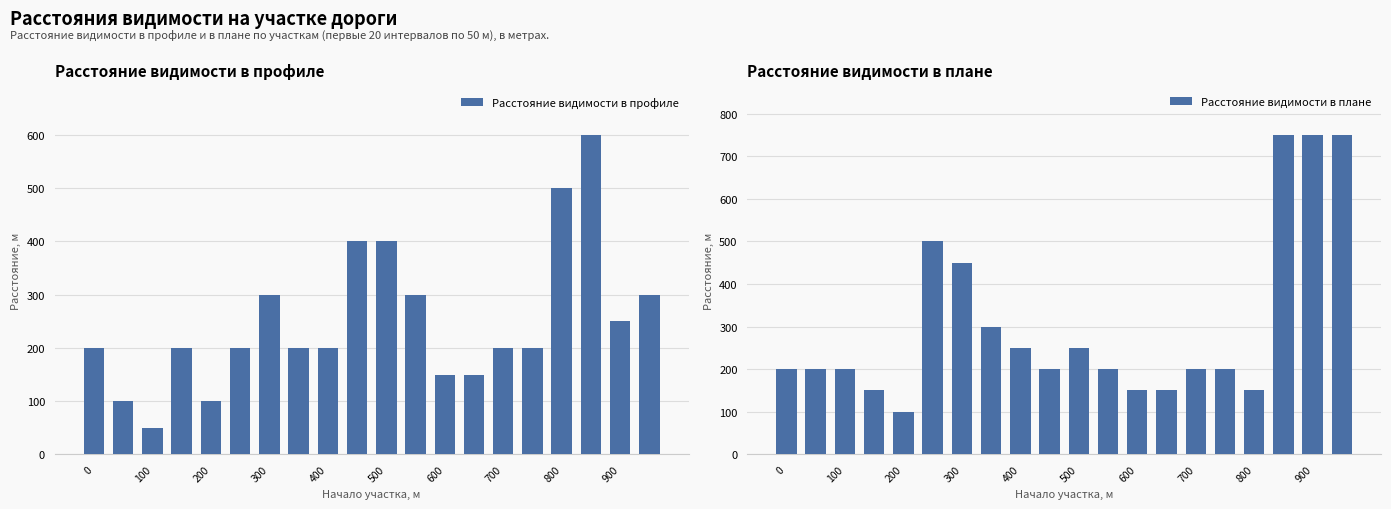

Which has a higher value, 17 or 19?

17